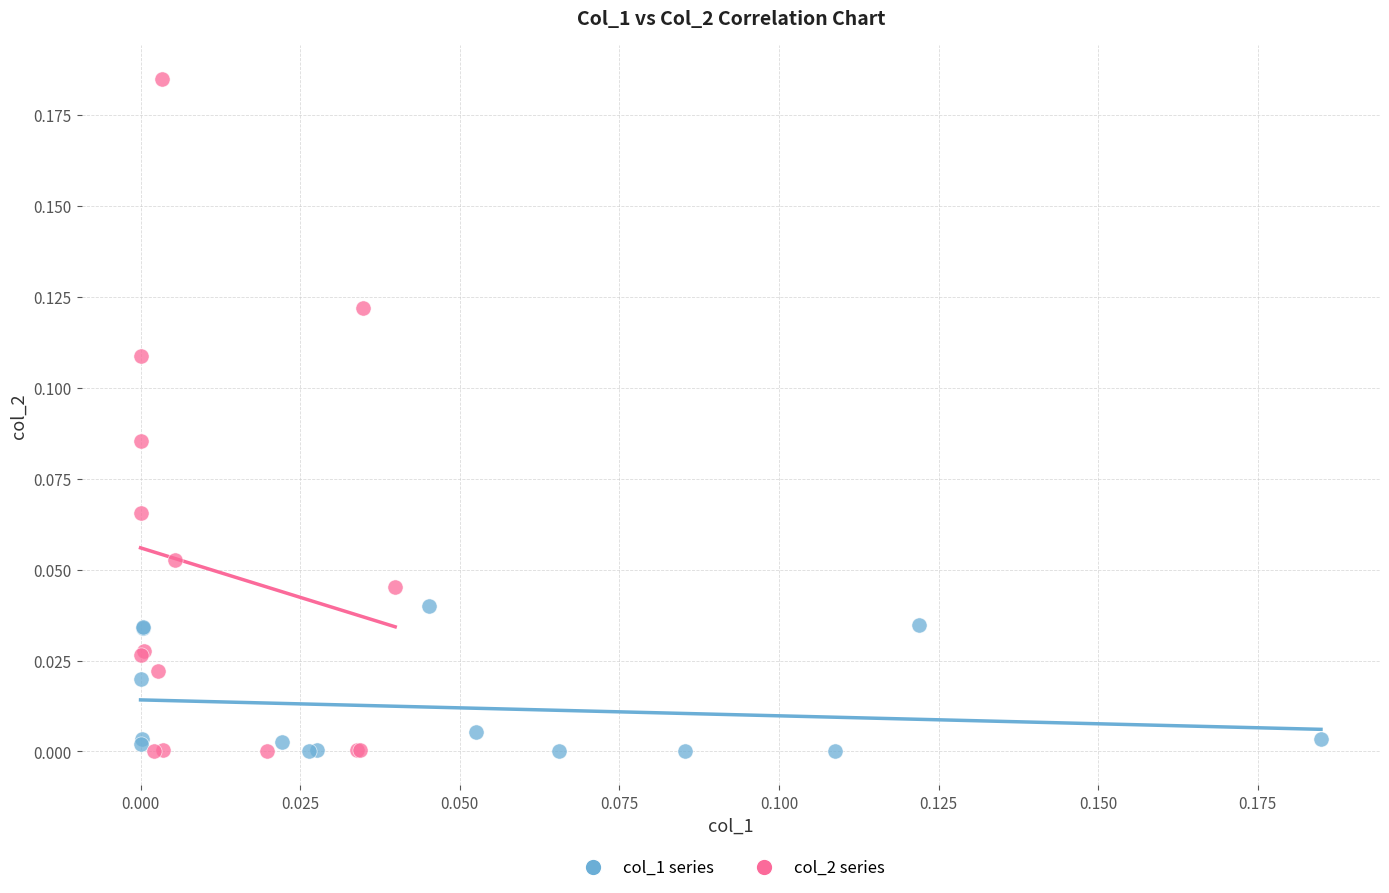

Which series contains the highest Y value?

col_2 series